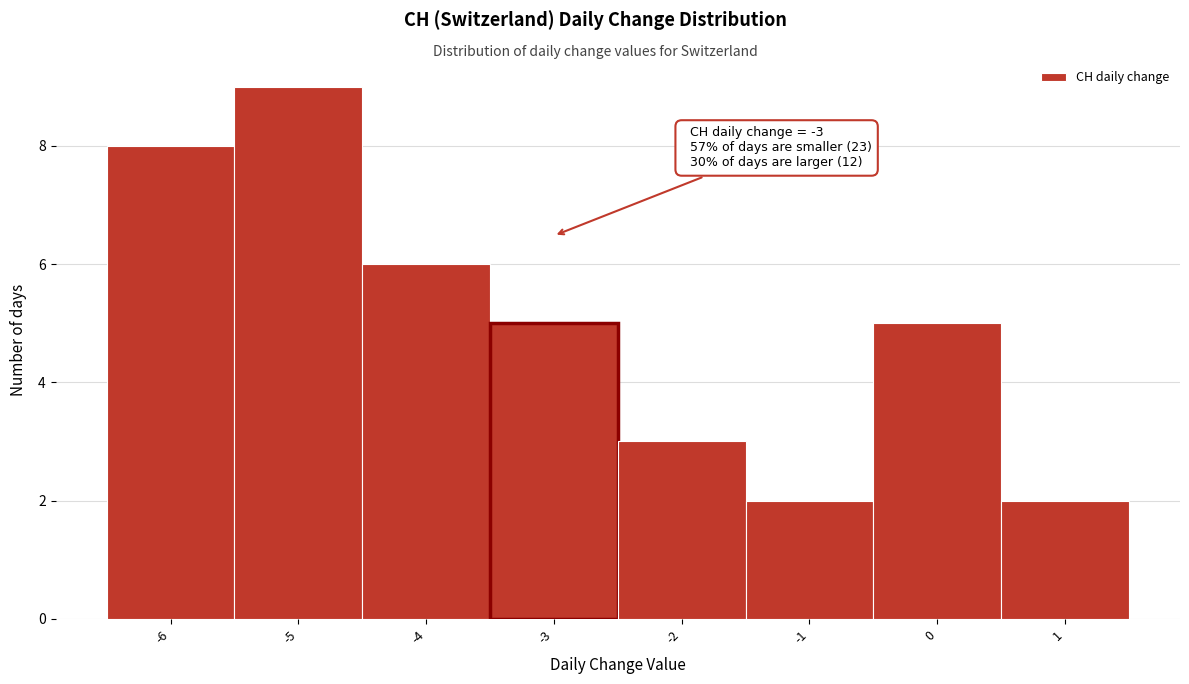

Over which range of the x-axis is the bar tallest?

-5.5 to -4.5